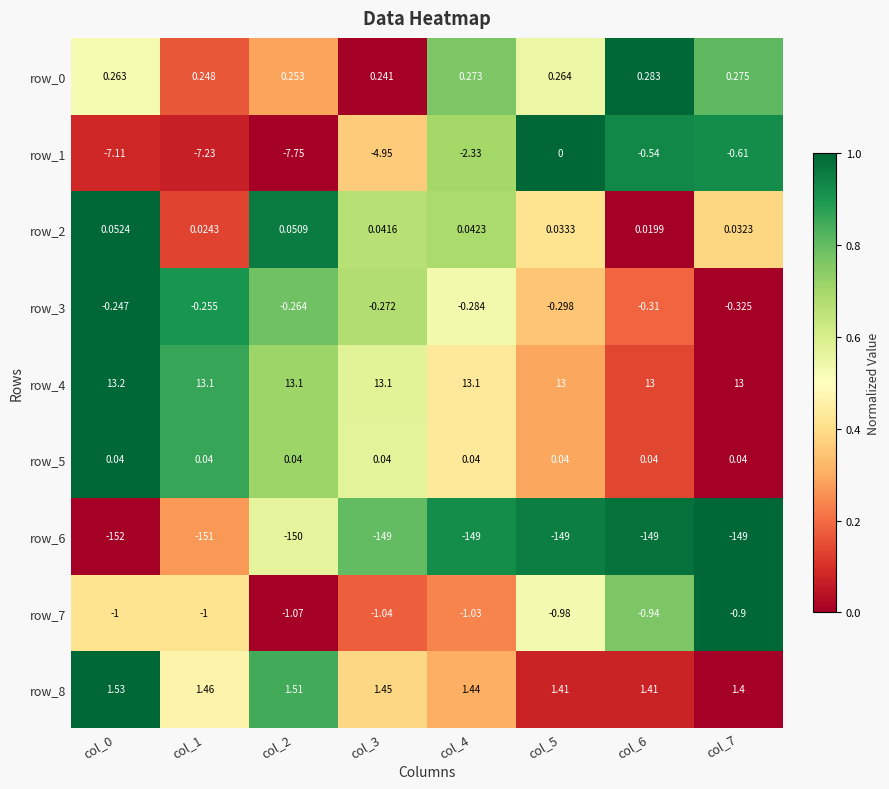

Is the value of row_3 at col_7 greater than the value of row_8 at col_1?

No